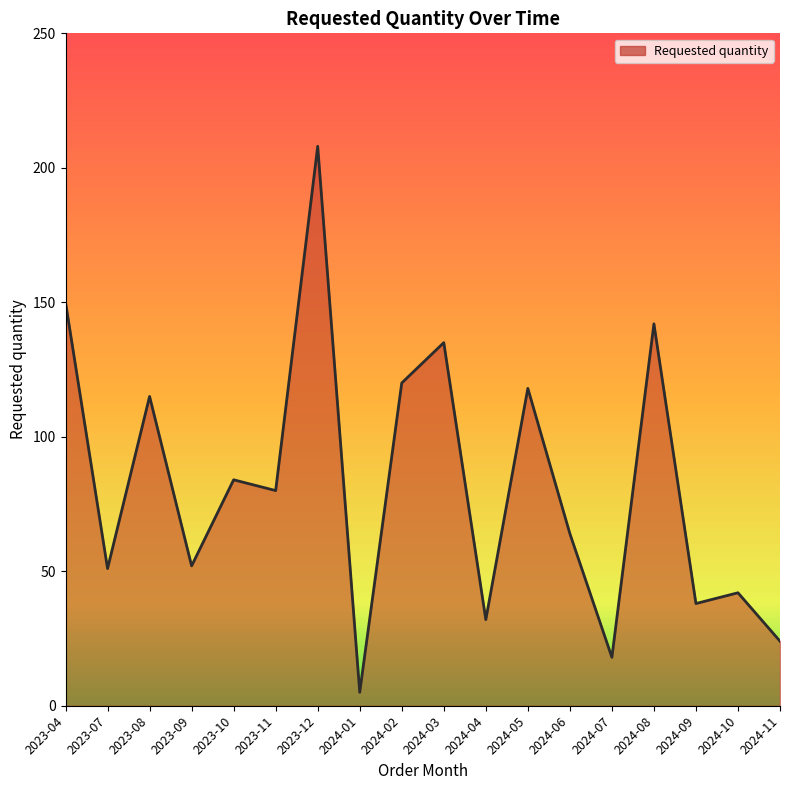

How many interior local peaks (higher than both neighbors) does the data have?

7